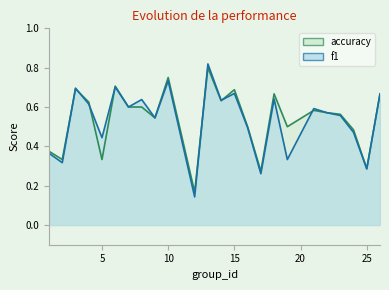

How many lines are shown in the chart?

2